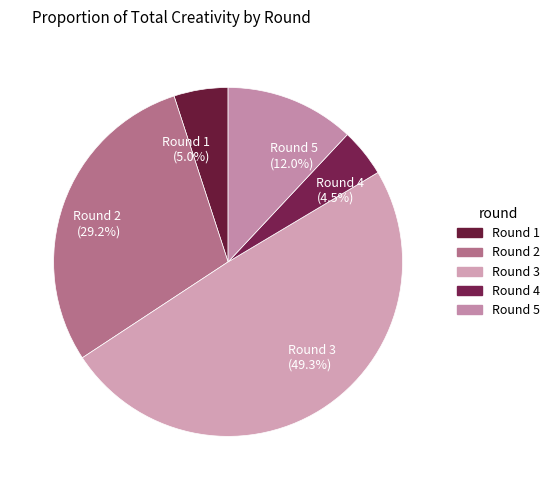

Is there any slice that represents more than half of the pie?

No